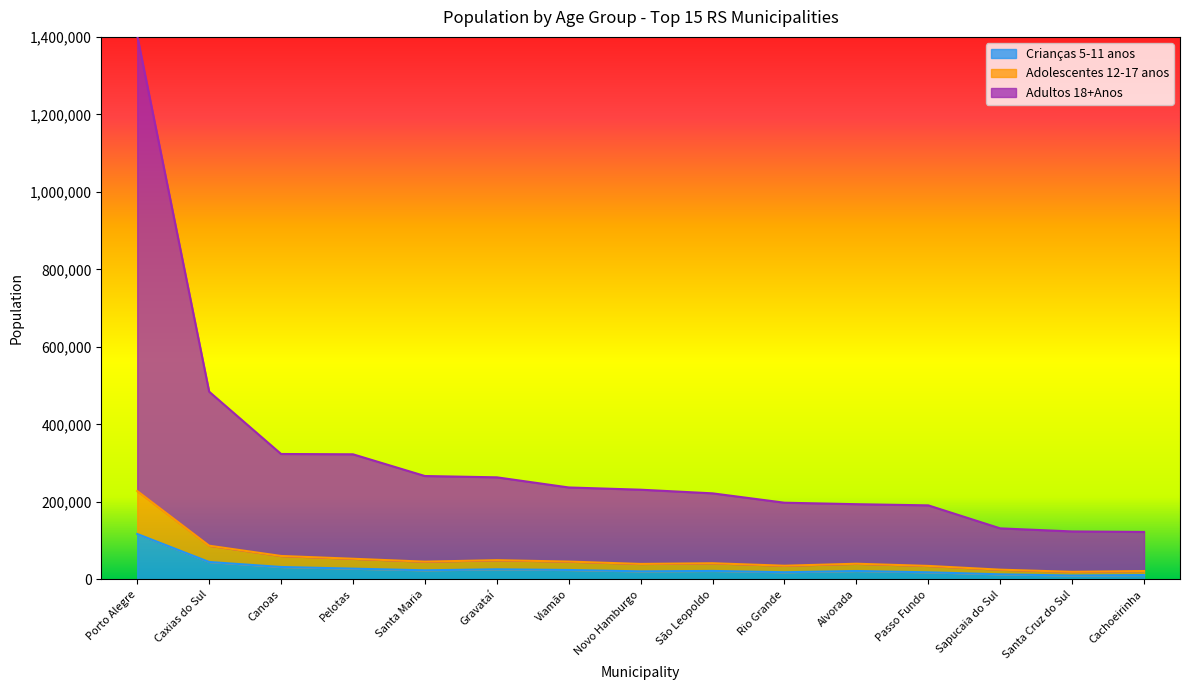

True or false: Adolescentes 12-17 anos and Crianças 5-11 anos cross at least once.

False